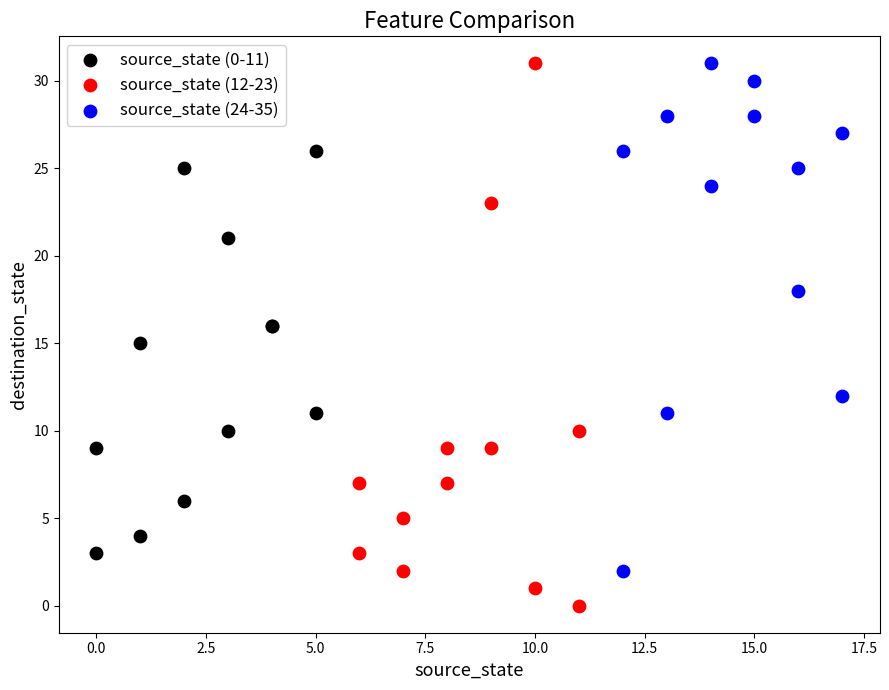

Which series contains the lowest Y value?

source_state (12-23)